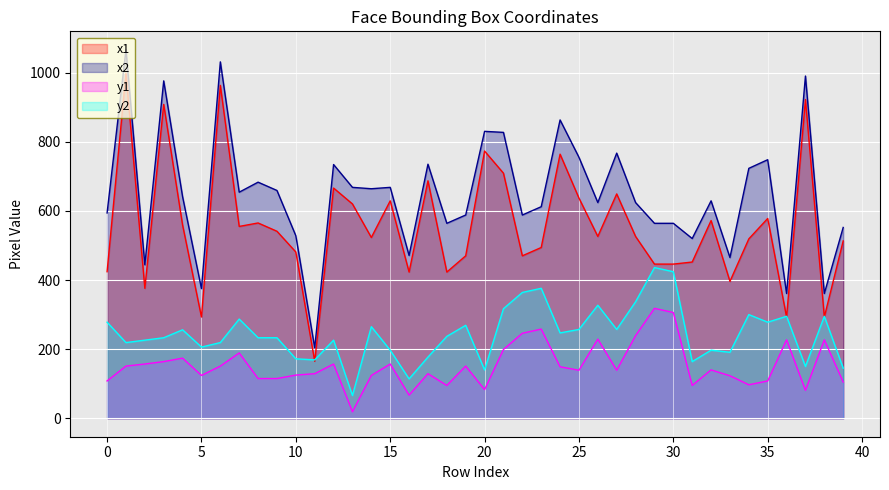

At which category does x1 reach its first local valley?

2